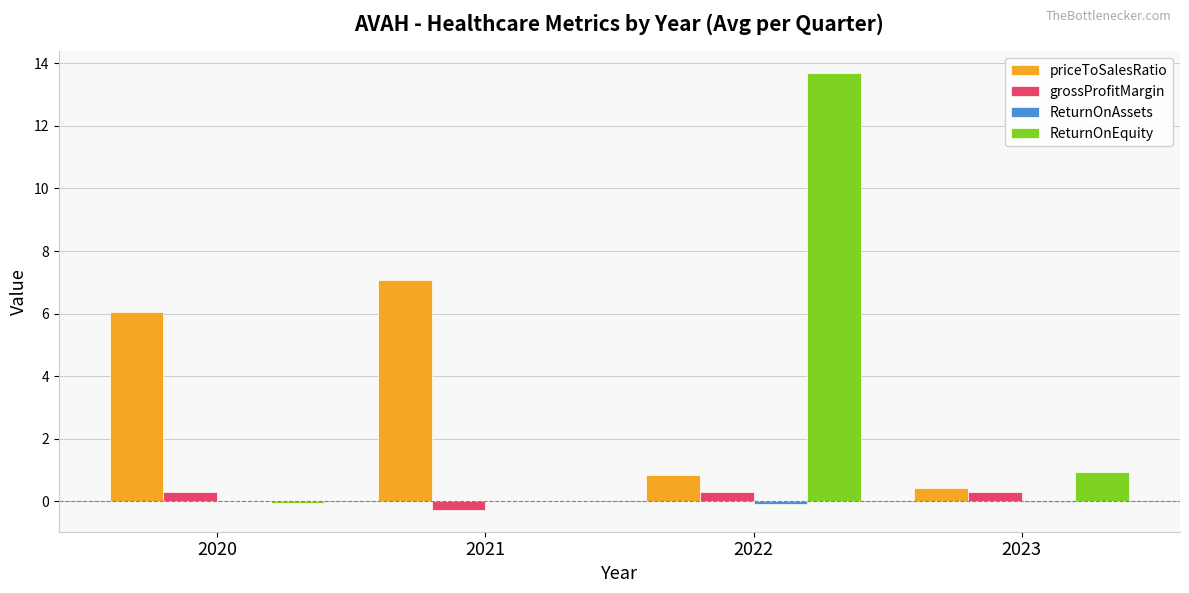

Which category has the highest value in the ReturnOnEquity series?

2022